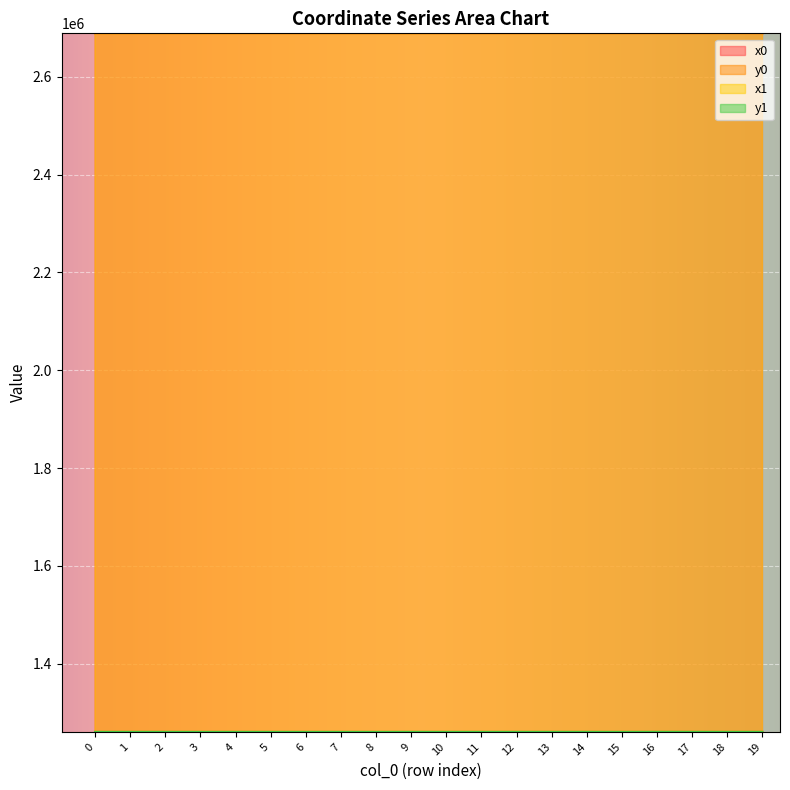

True or false: y1 and y0 cross at least once.

True